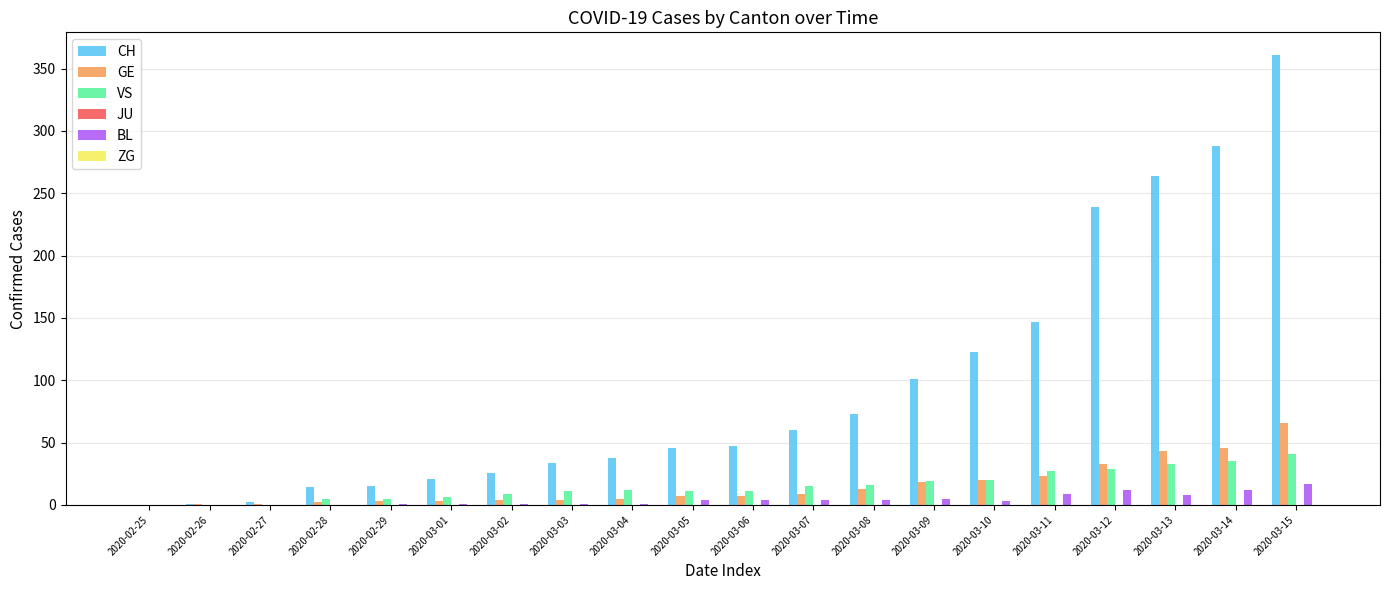

Where is CH nearest to the value 180?

2020-03-11